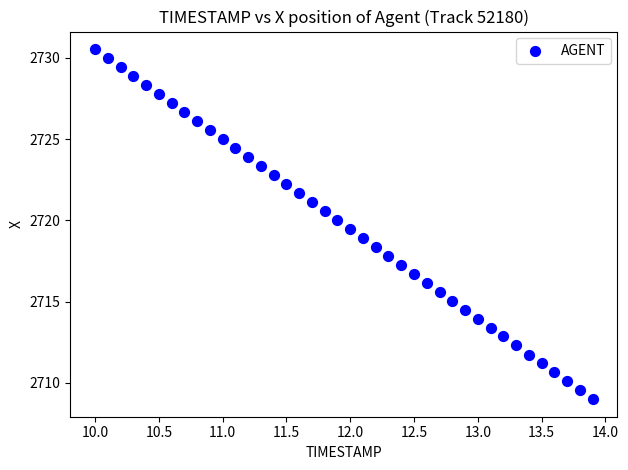

What is the range of X values (max minus min)?

3.9